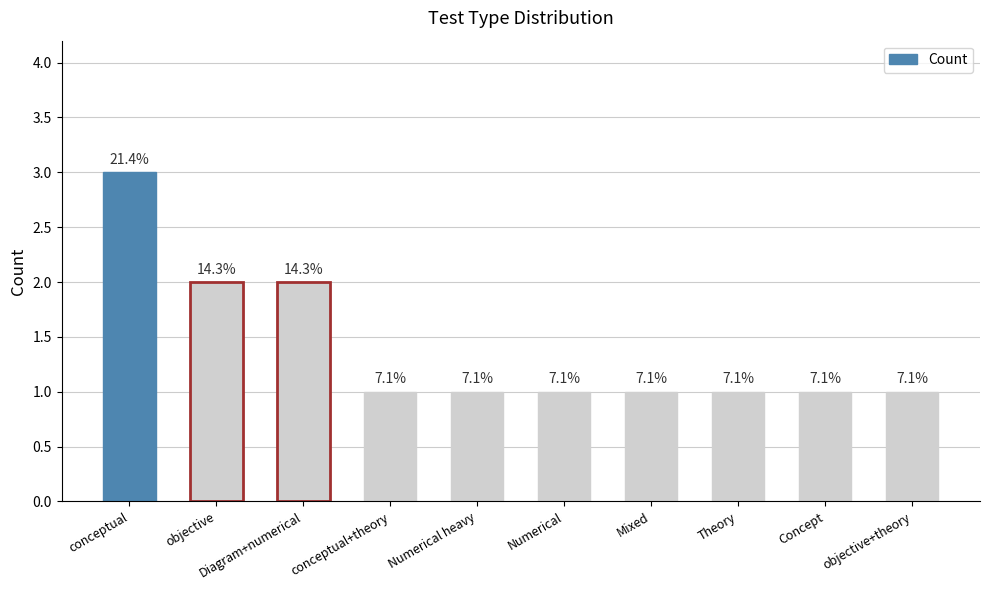

What is the value of the 6th bar from the left?

1